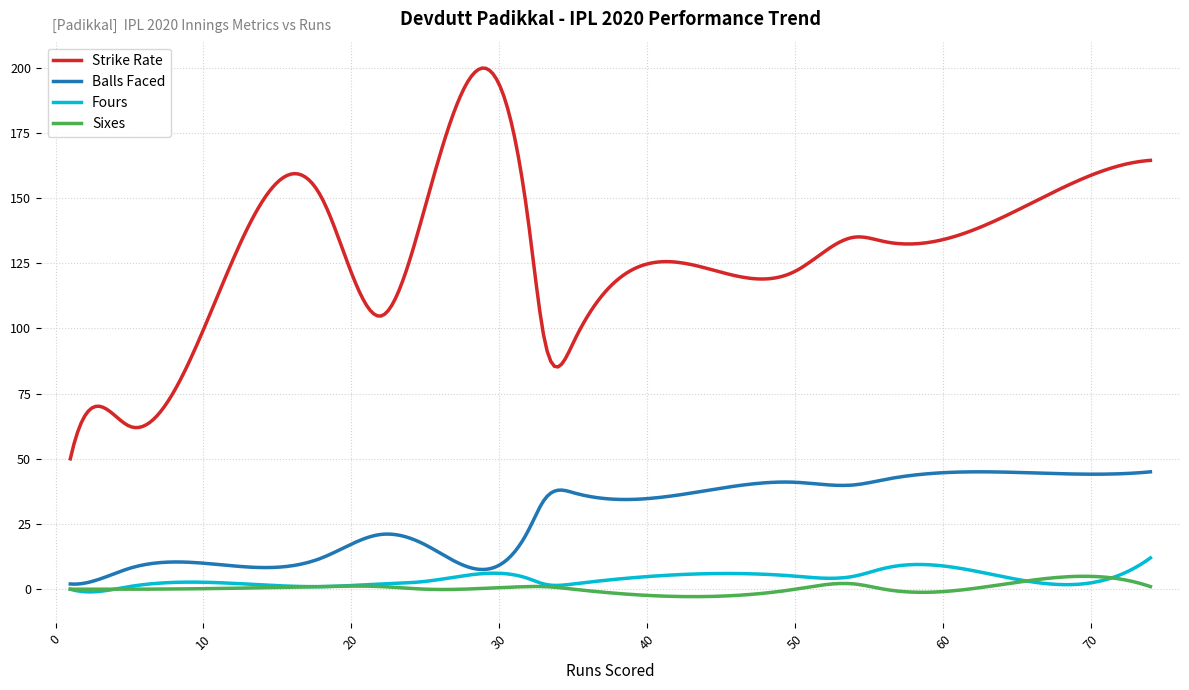

What is the greatest value displayed?

199.8